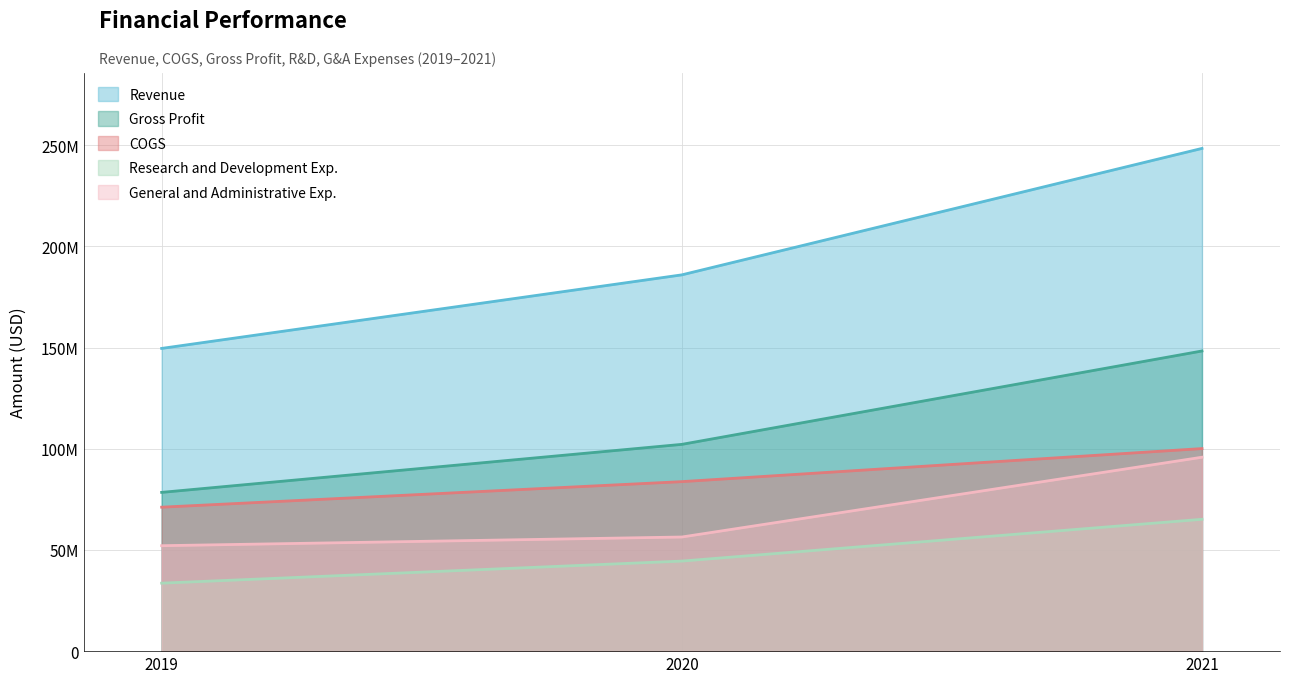

What is the value of the Revenue point at the 1st from the left?

149584054